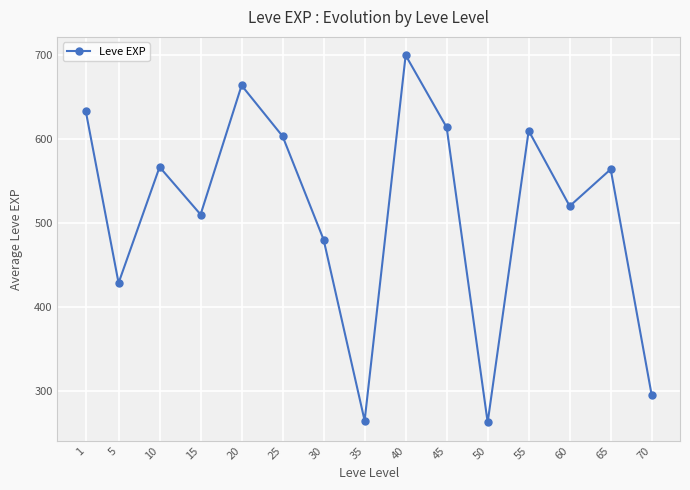

What is the sum of the values at 5 and 45?

1042.3